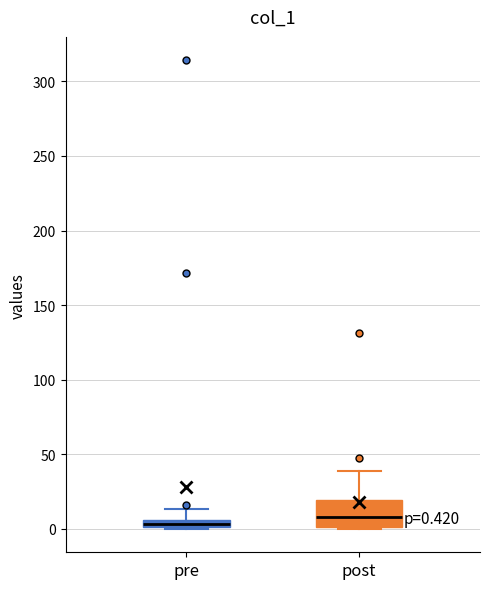

Which box has the highest median line?

post